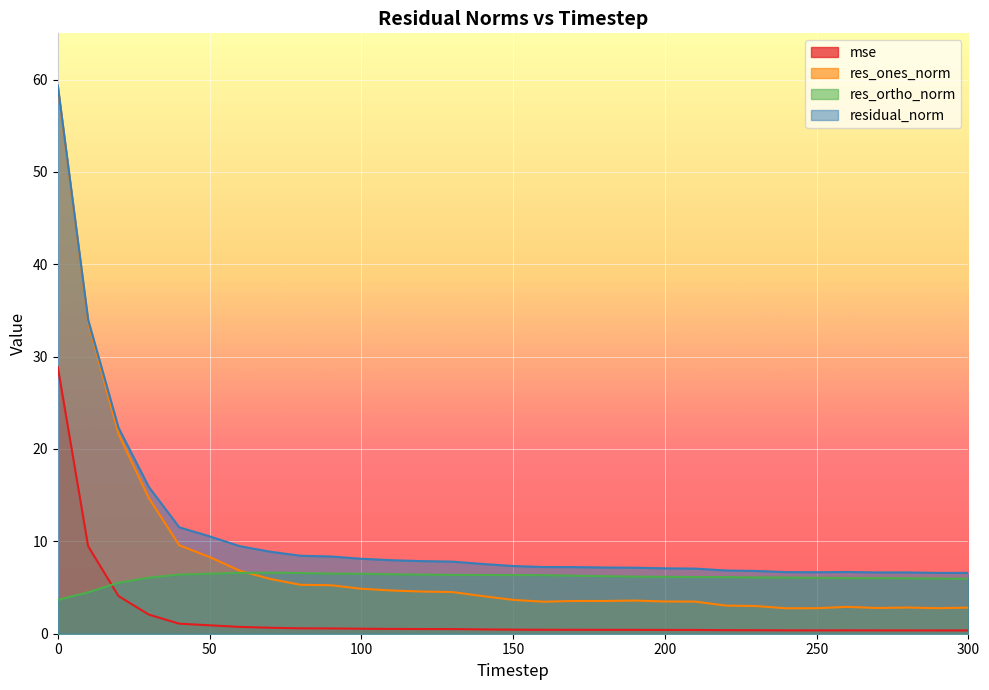

At 170, list the series in order from largest to smallest.

residual_norm, res_ortho_norm, res_ones_norm, mse